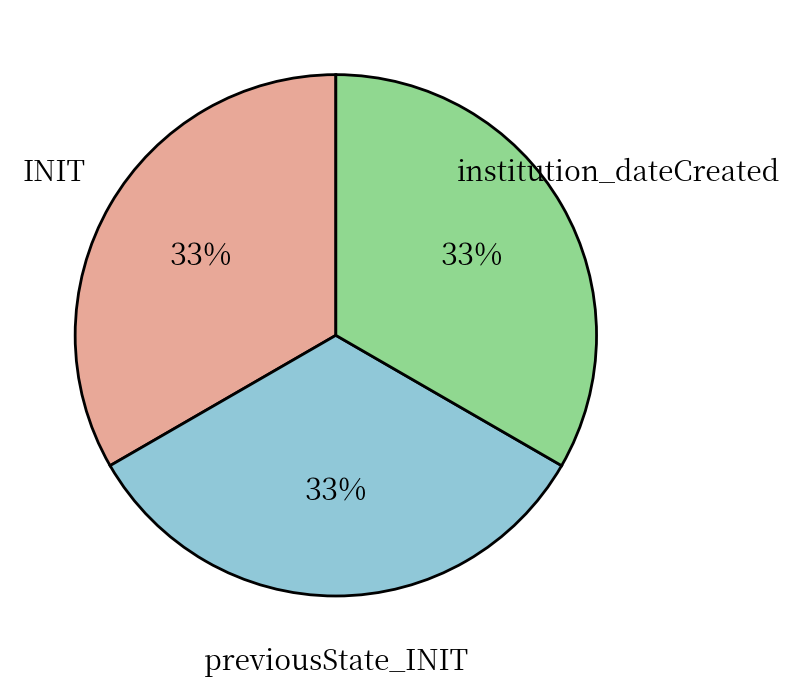

How many segments does this pie chart have?

3